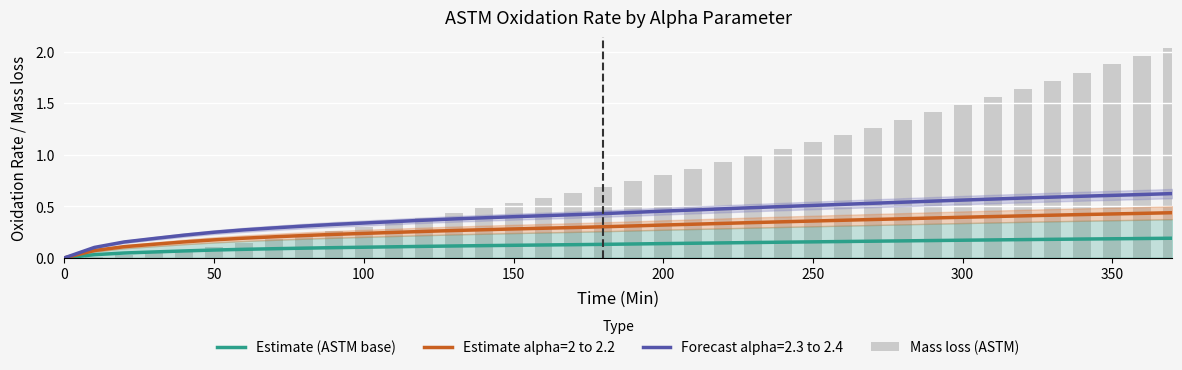

How many categories are shown in the chart?

38